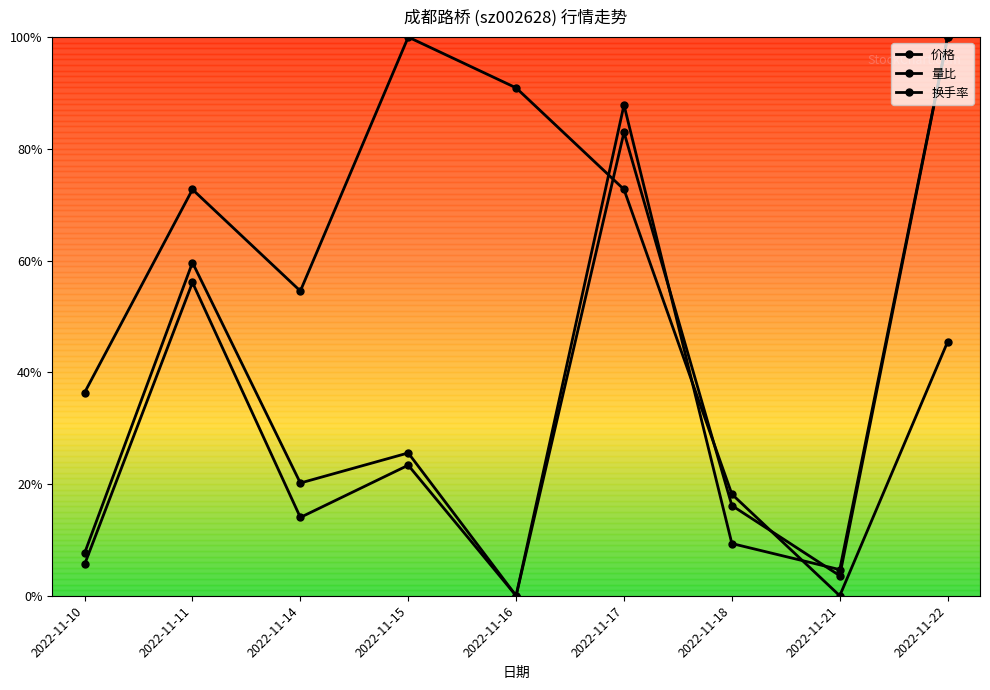

Which series has the largest total across all categories?

价格